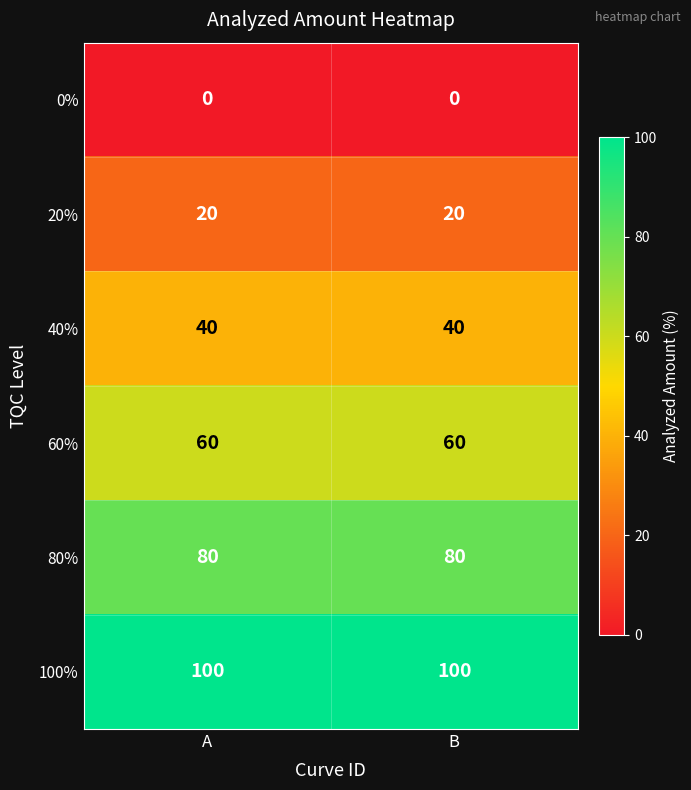

What is the lowest value of the 80% series?

80